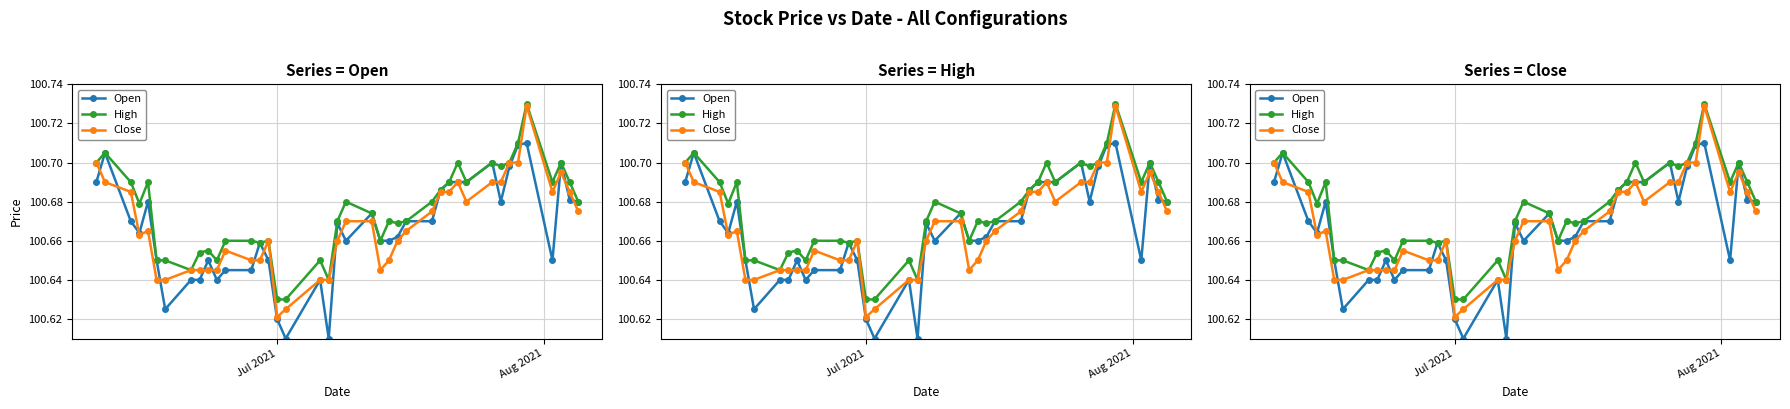

Which series has the largest total across all categories?

High